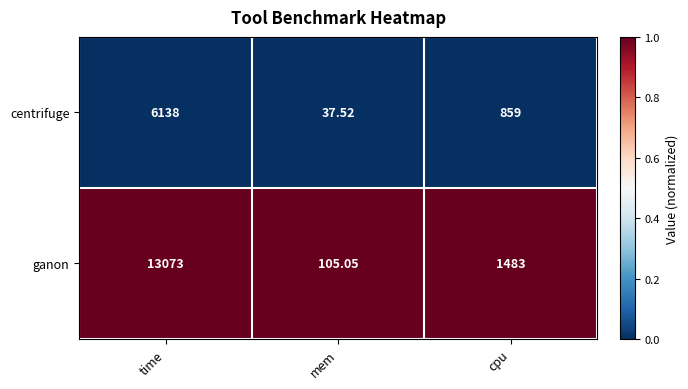

What is the total value across all series at mem?

142.6